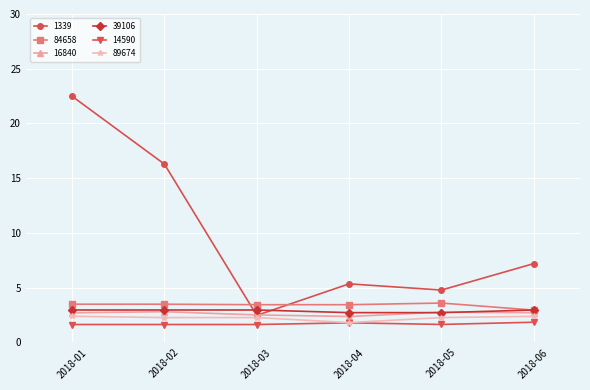

Where is 84658 nearest to the value 3?

2018-06